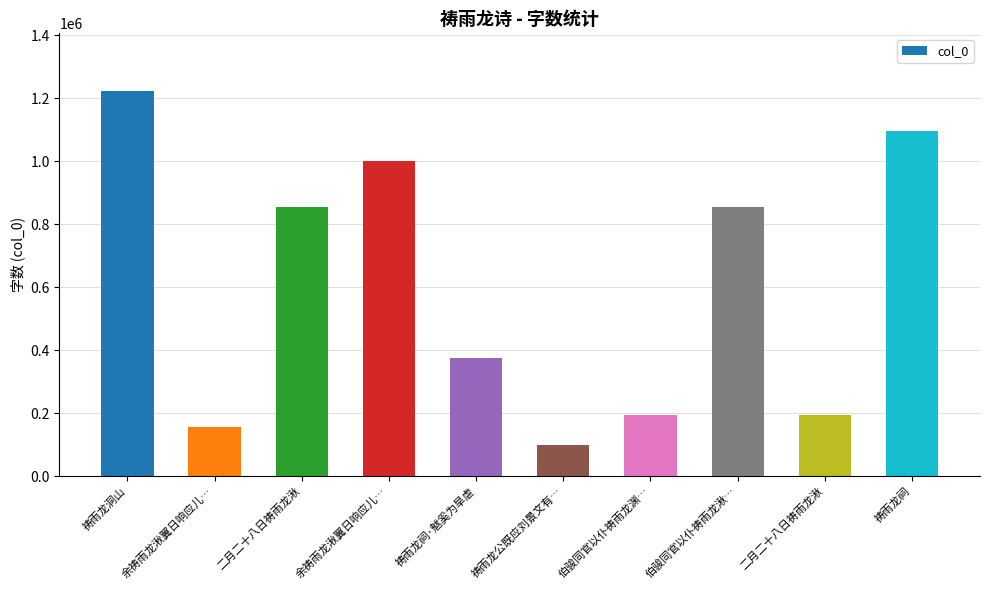

Which label corresponds to the smallest value in the chart?

祷雨龙公既应刘景文有…